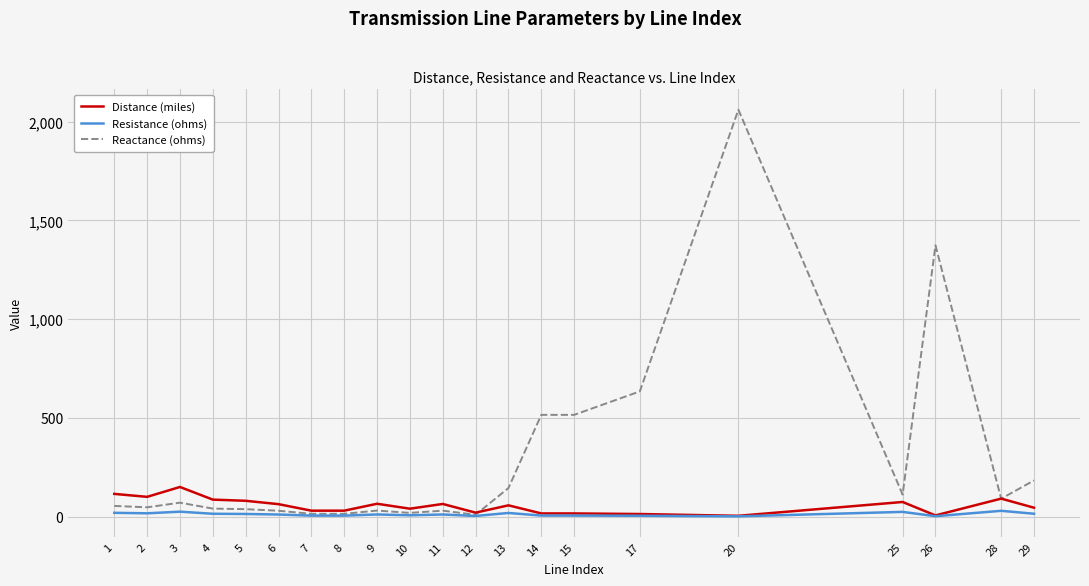

Count the number of data series in this chart.

3